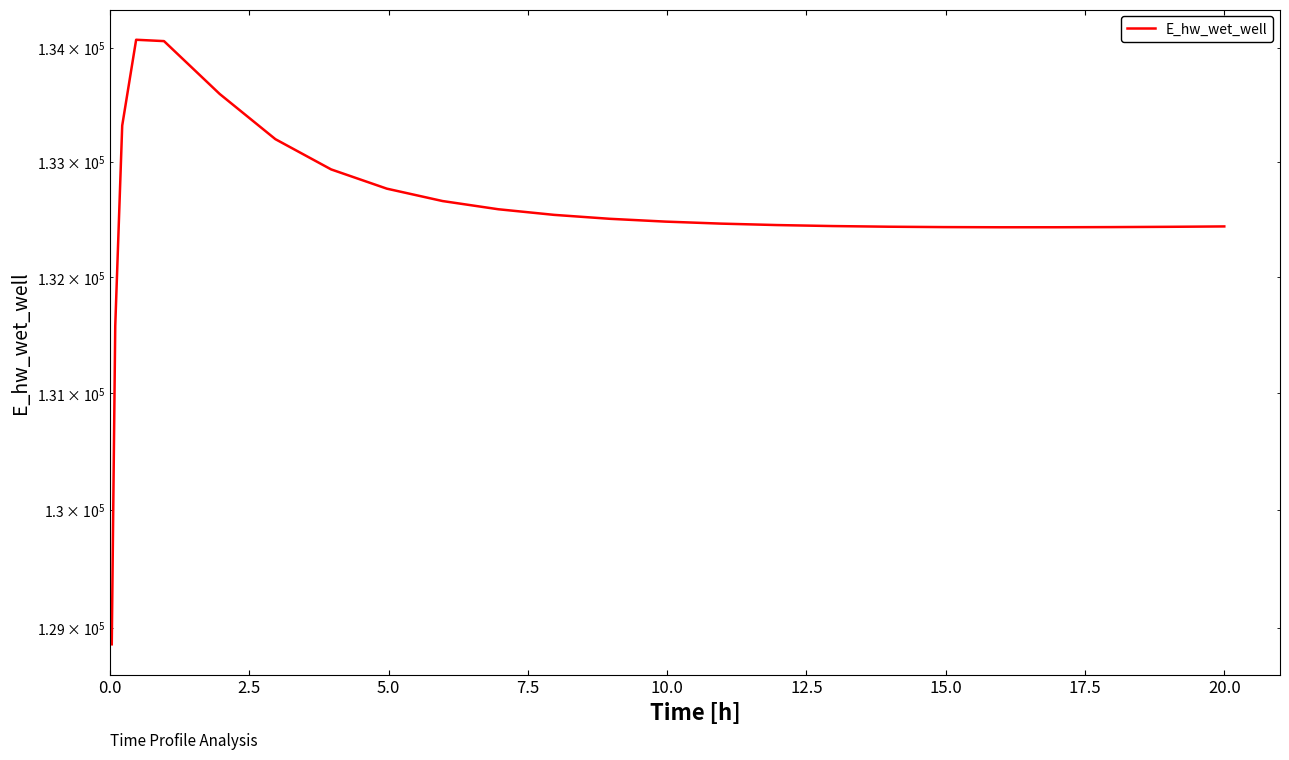

How many data points does each series have?

25